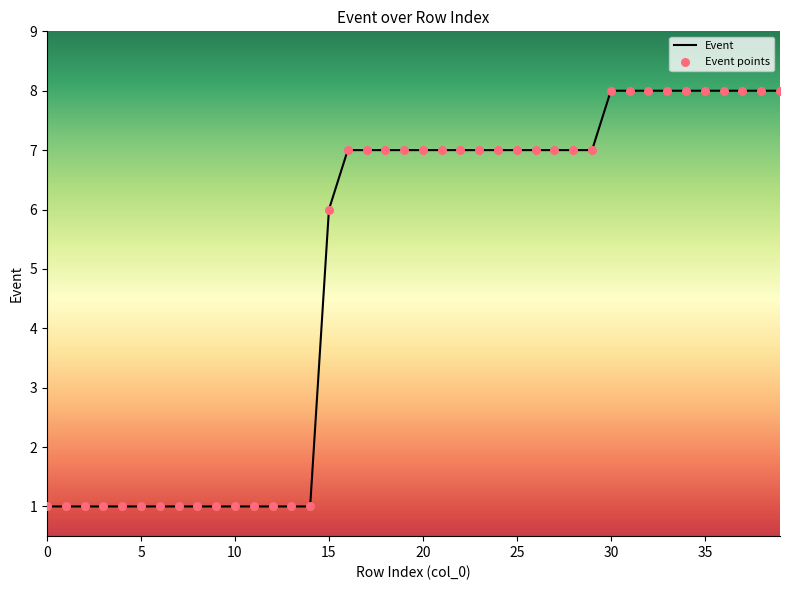

What is the difference between the maximum and minimum values?

7